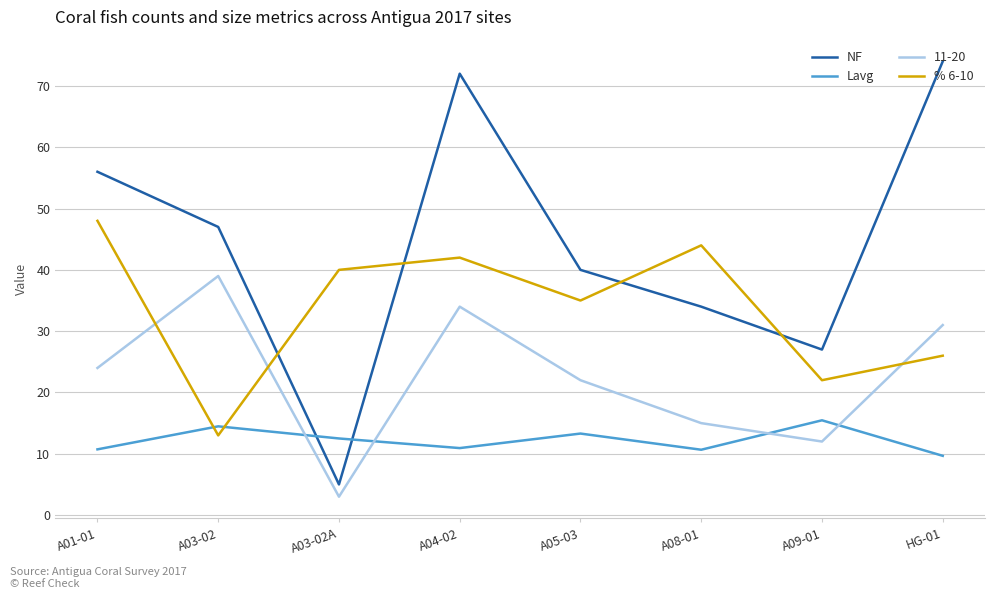

What is the spread (max minus min) of values at A05-03?

26.7